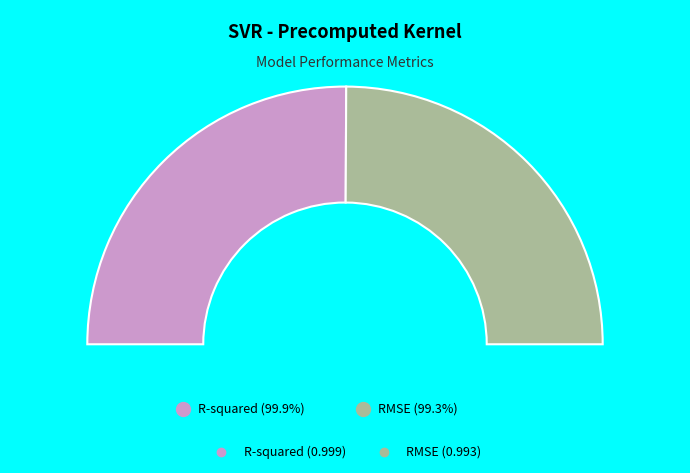

How many segments does this pie chart have?

2